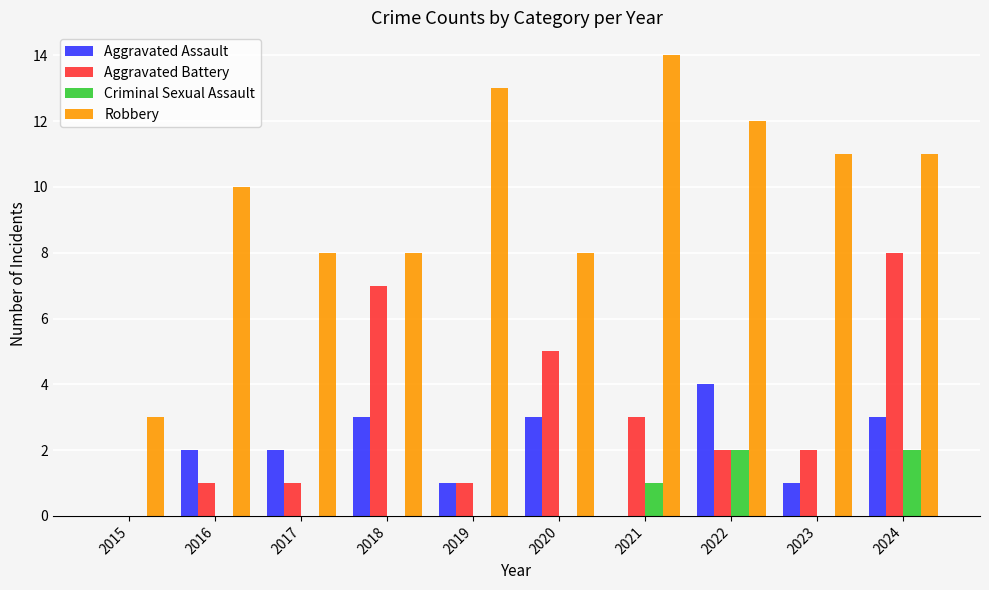

What is the sum of all Criminal Sexual Assault values?

5